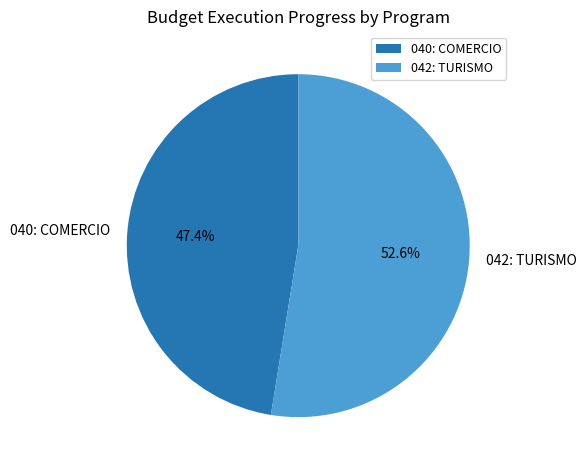

Does 040: COMERCIO represent more than half of the total?

No